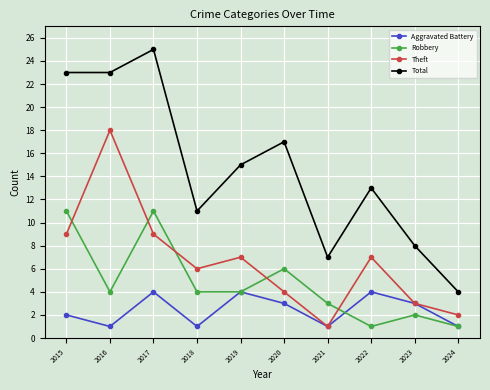

In Aggravated Battery, how many points are lower than both neighbors (excluding endpoints)?

3